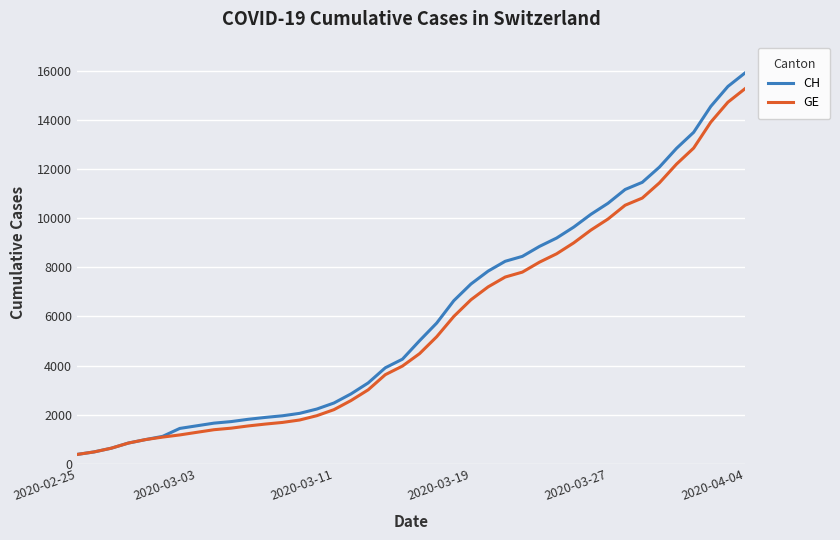

Which series has the largest range (max minus min)?

CH